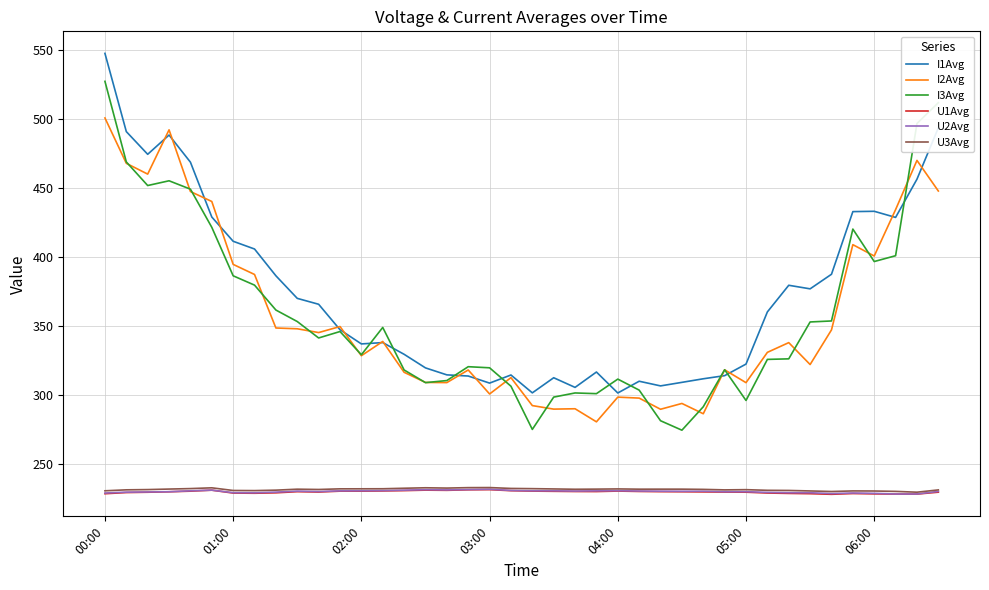

Which series has the largest total across all categories?

I1Avg